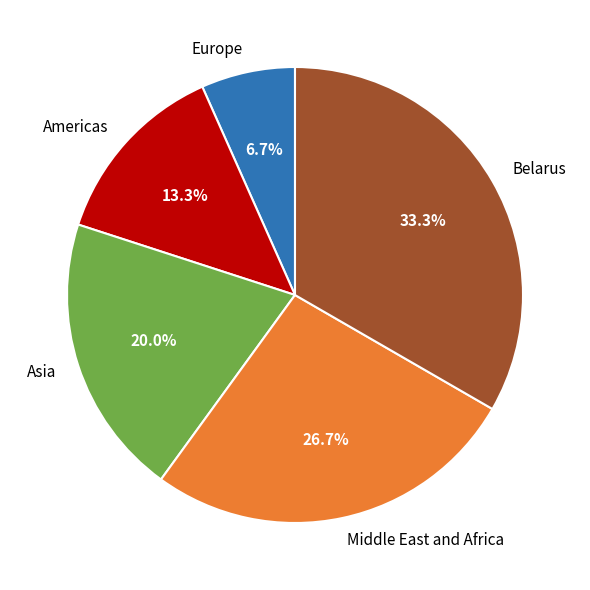

How much of the chart is everything except Middle East and Africa?

73.3%